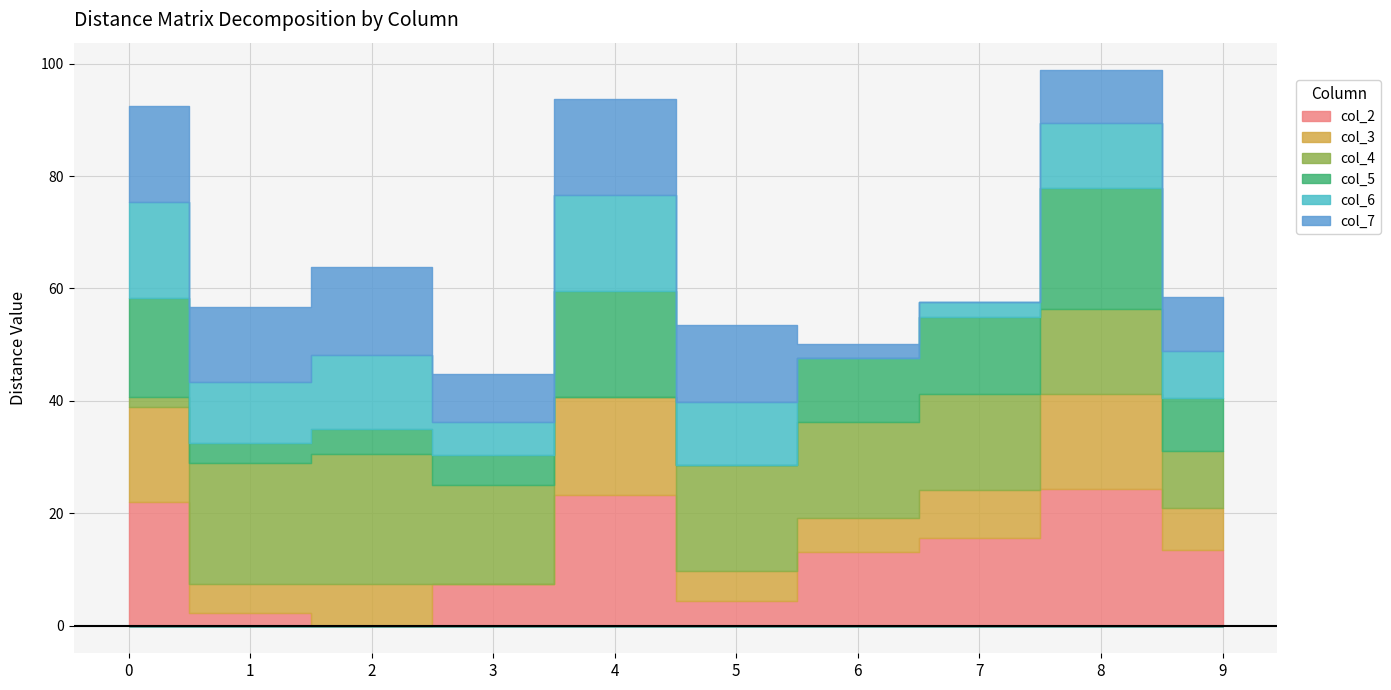

How many distinct data groups are displayed?

6